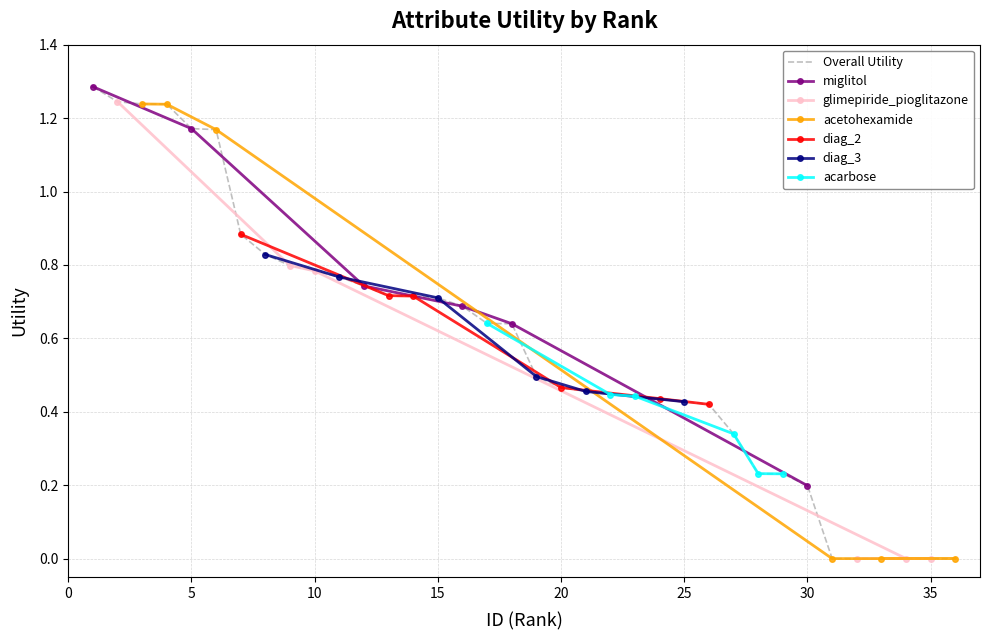

Is it true that diag_3 equals 0.3 at 2?

False